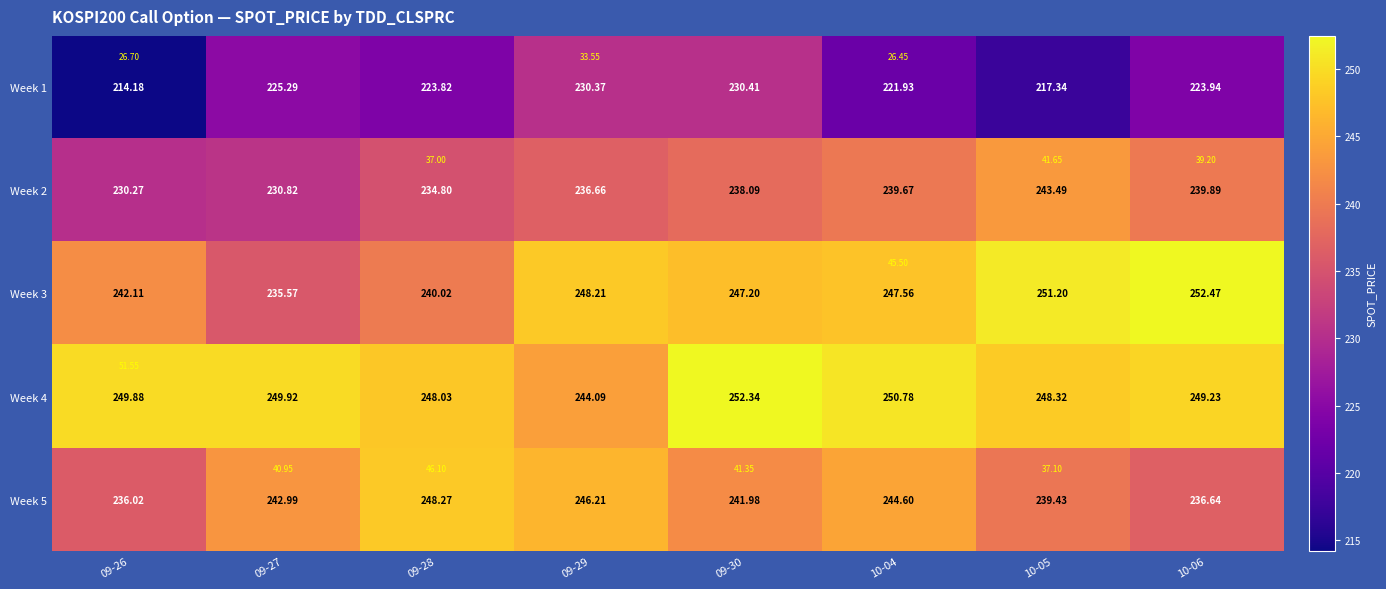

Rank the categories by Week 5 value from lowest to highest.

09-26, 10-06, 10-05, 09-30, 09-27, 10-04, 09-29, 09-28